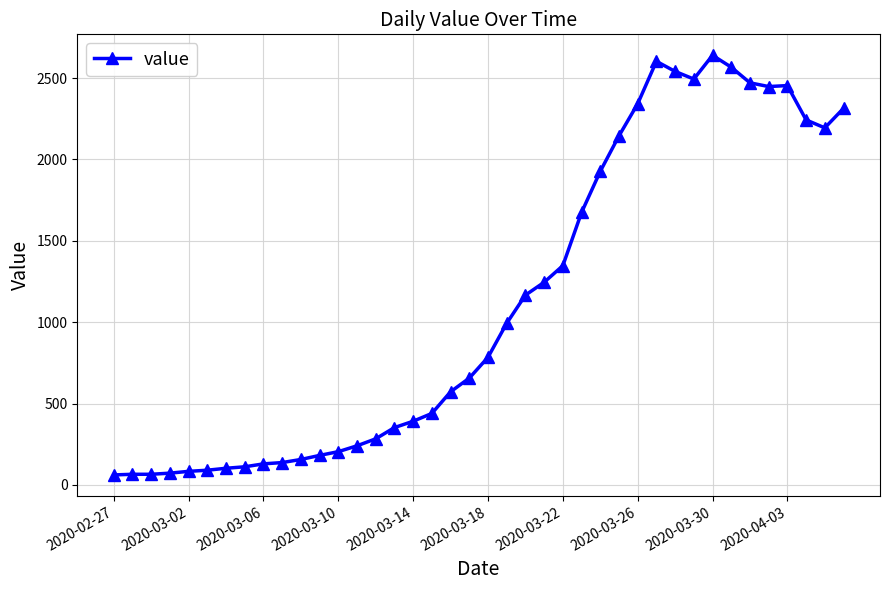

What is the minimum value shown in the chart?

61